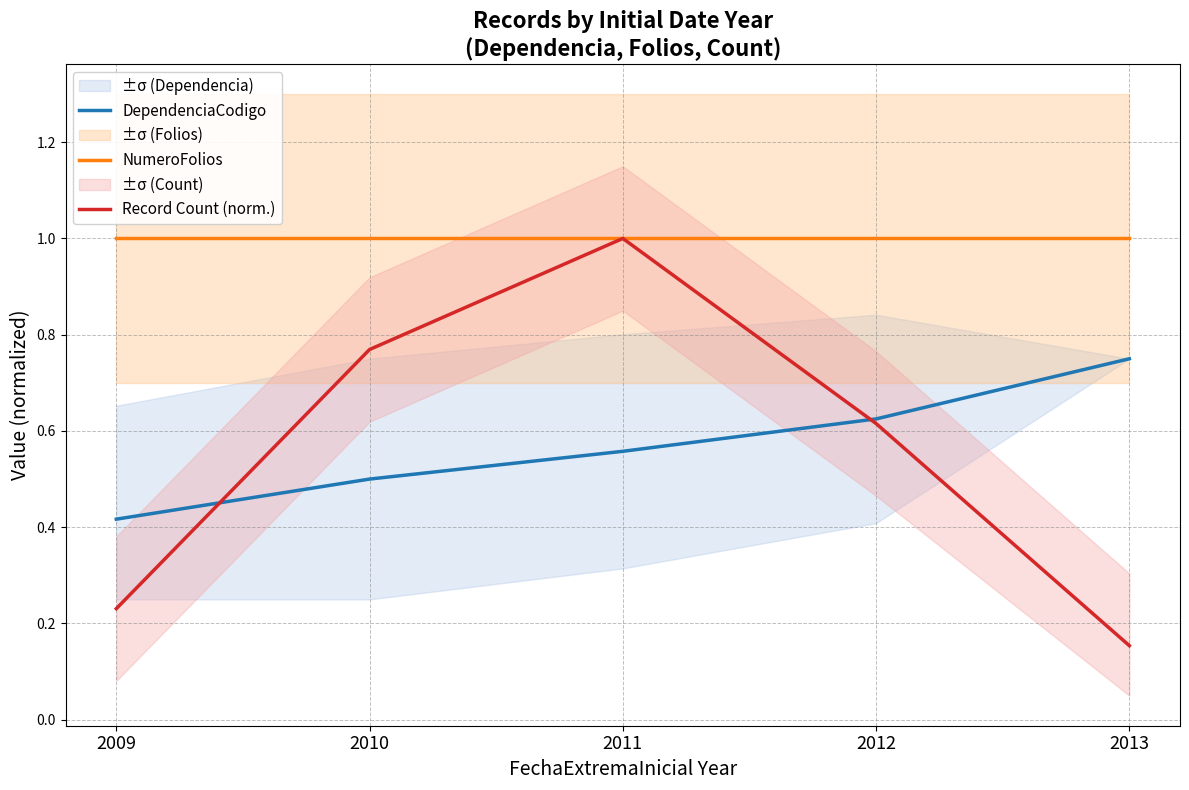

Is it true that NumeroFolios equals 1.0 at 2009?

True